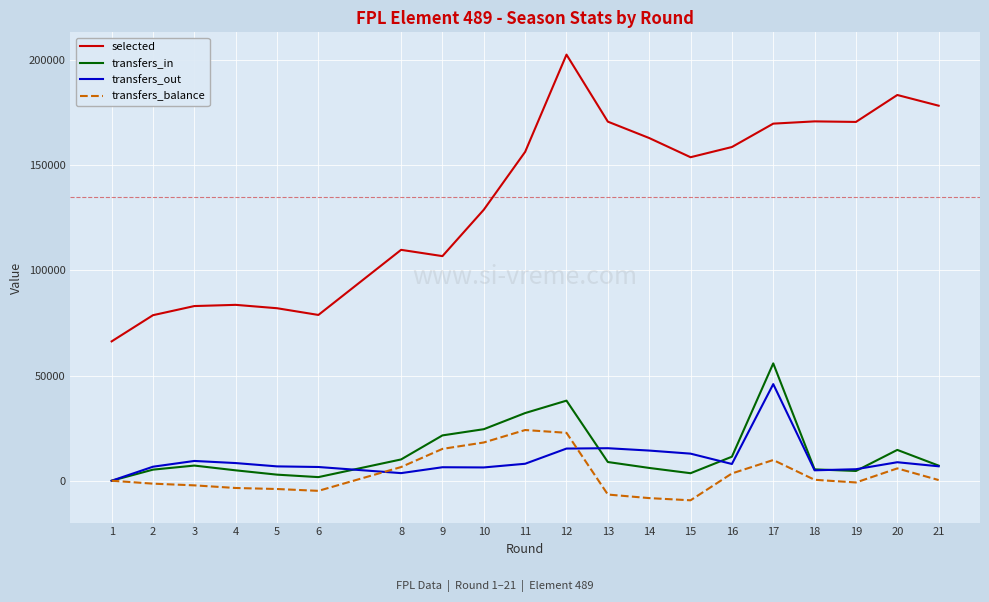

Is this an area chart (filled region under the line)?

No